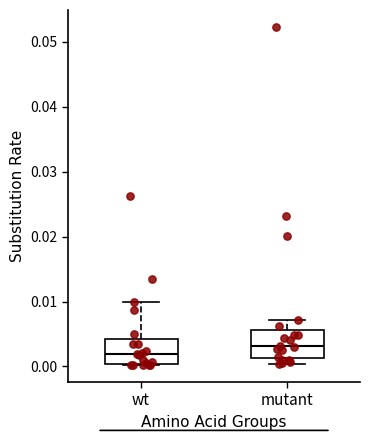

Where is the lower edge of the box for wt on the y-axis? The values are not printed on the chart, so give them approximately, as read against the axis.

0.000